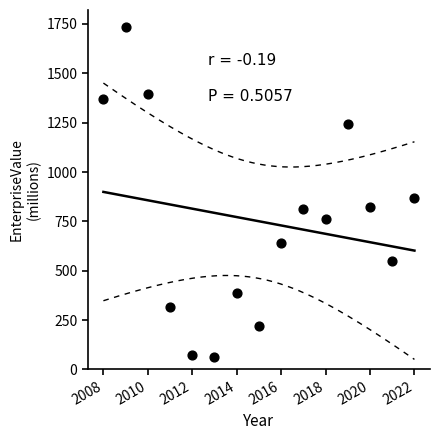

What Y value in the scatter plot is closest to 899?

868.7